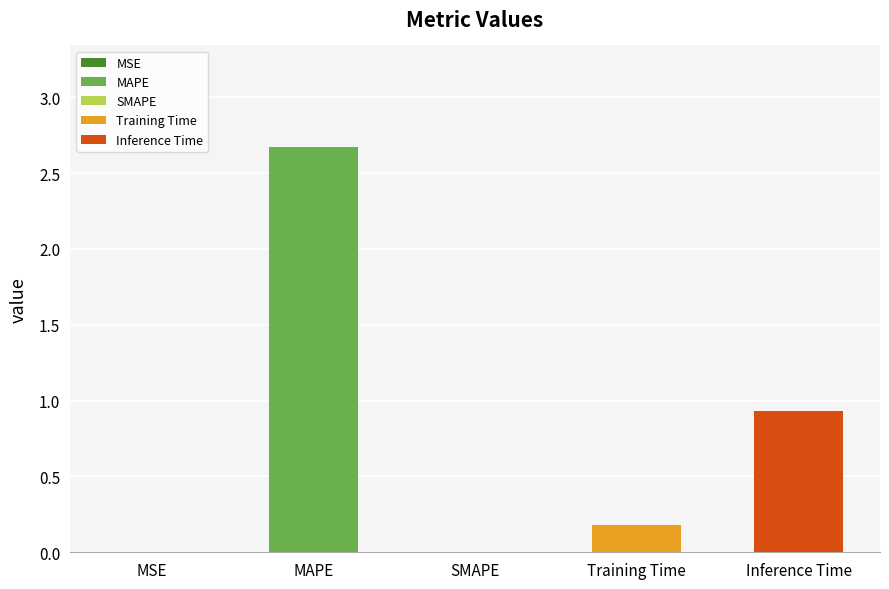

List the labels in order of value, largest first.

MAPE, Inference Time, Training Time, MSE, SMAPE